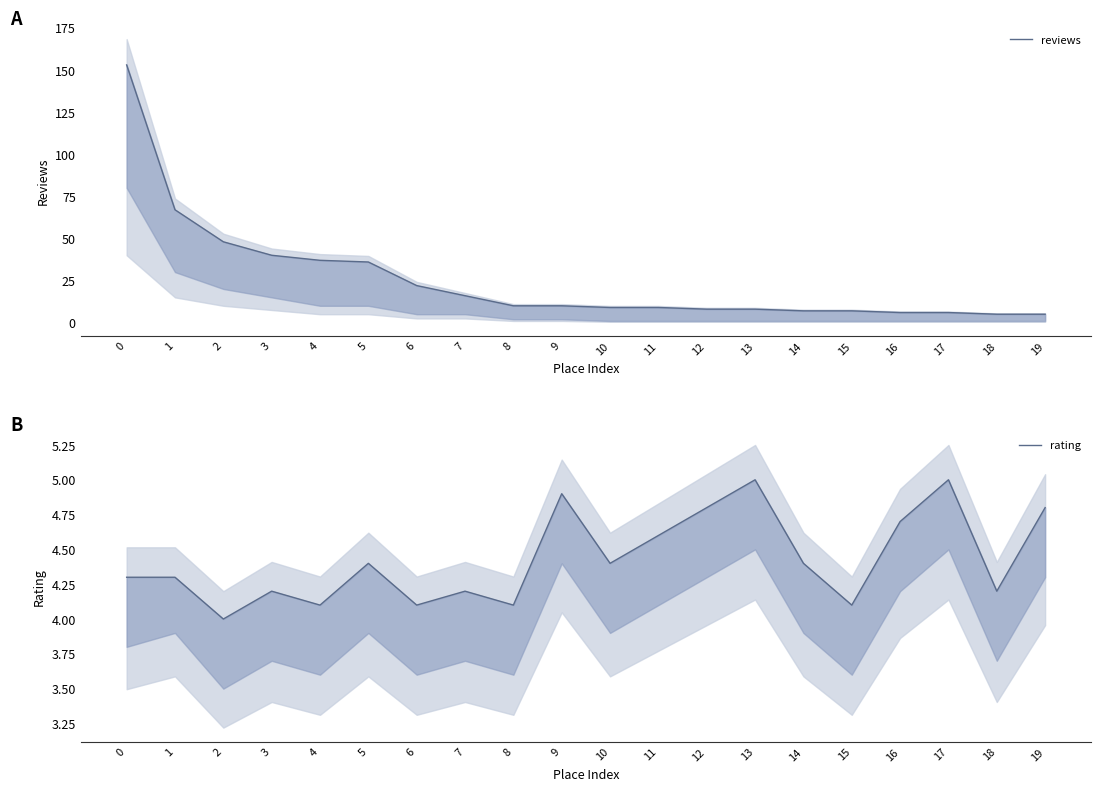

What is the total value across all series at 15?

11.1